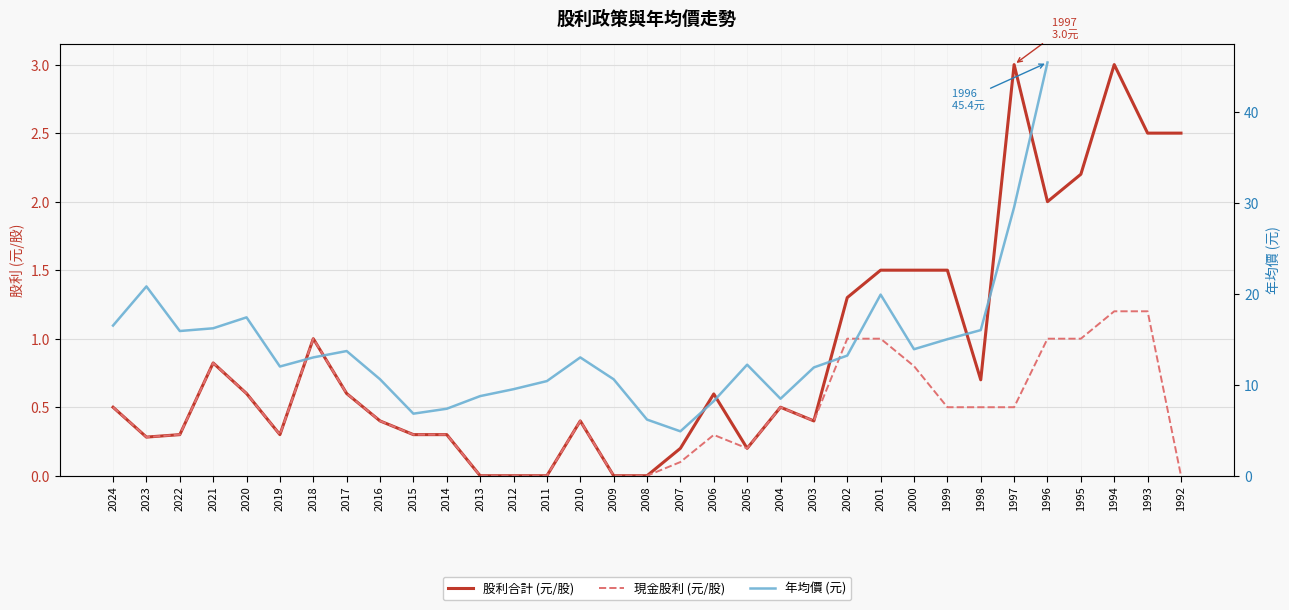

Which series has the largest total across all categories?

股利合計